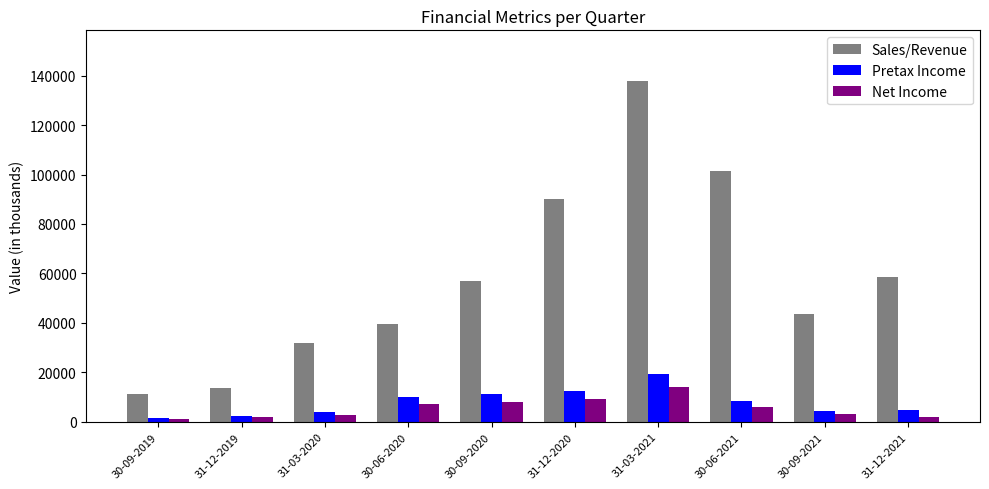

What is the sum of the Sales/Revenue values at 30-09-2020 and 31-12-2021?

115646